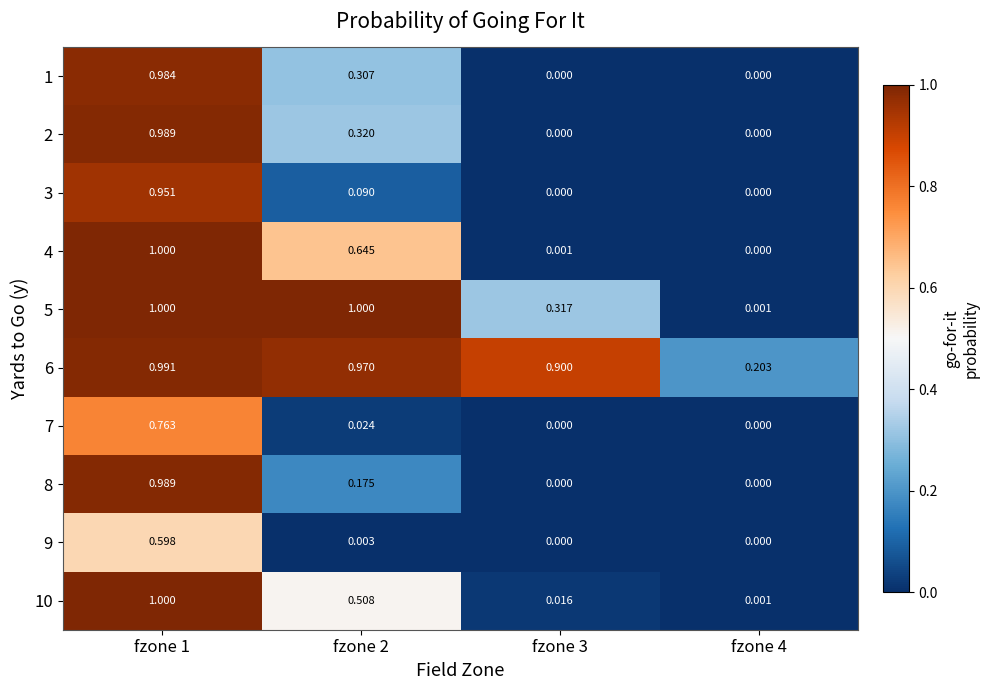

At how many categories does at least one series exceed 0?

4